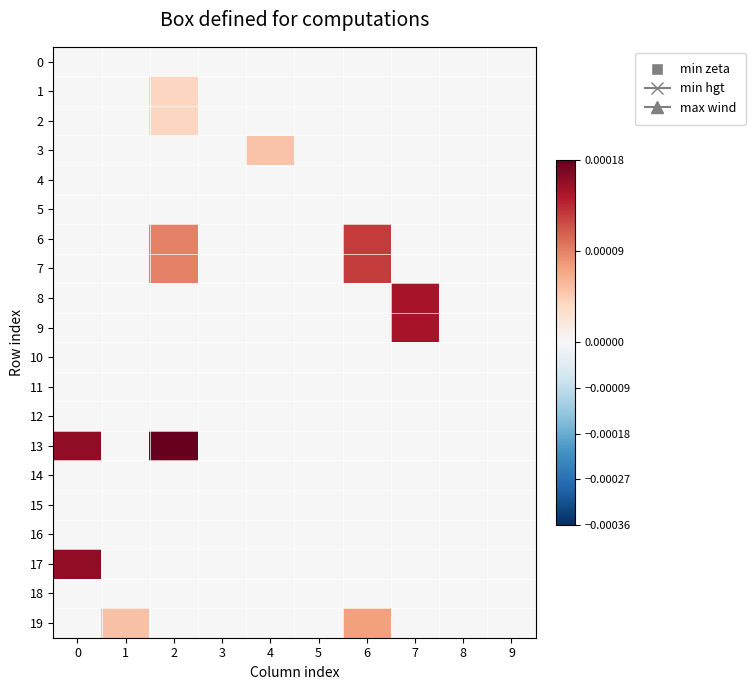

Rank the series at 1 from lowest to highest value.

0, 1, 2, 3, 4, 5, 6, 7, 8, 9, 10, 11, 12, 13, 14, 15, 16, 17, 18, 19